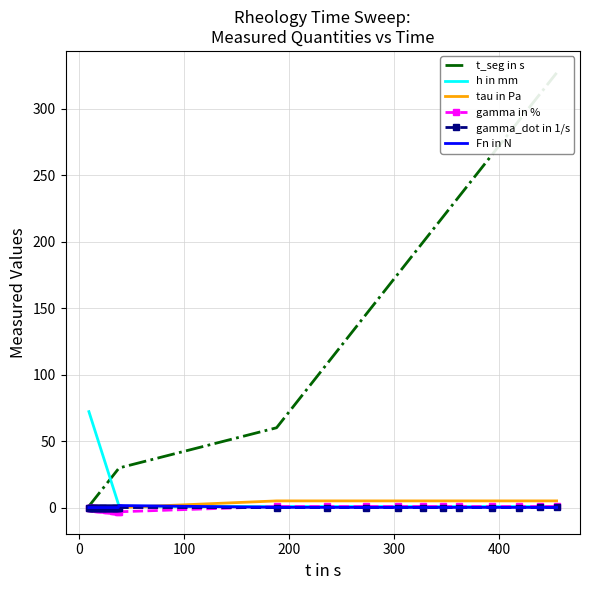

Which series ends up on top after the final intersection of gamma_dot in 1/s and Fn in N?

Fn in N